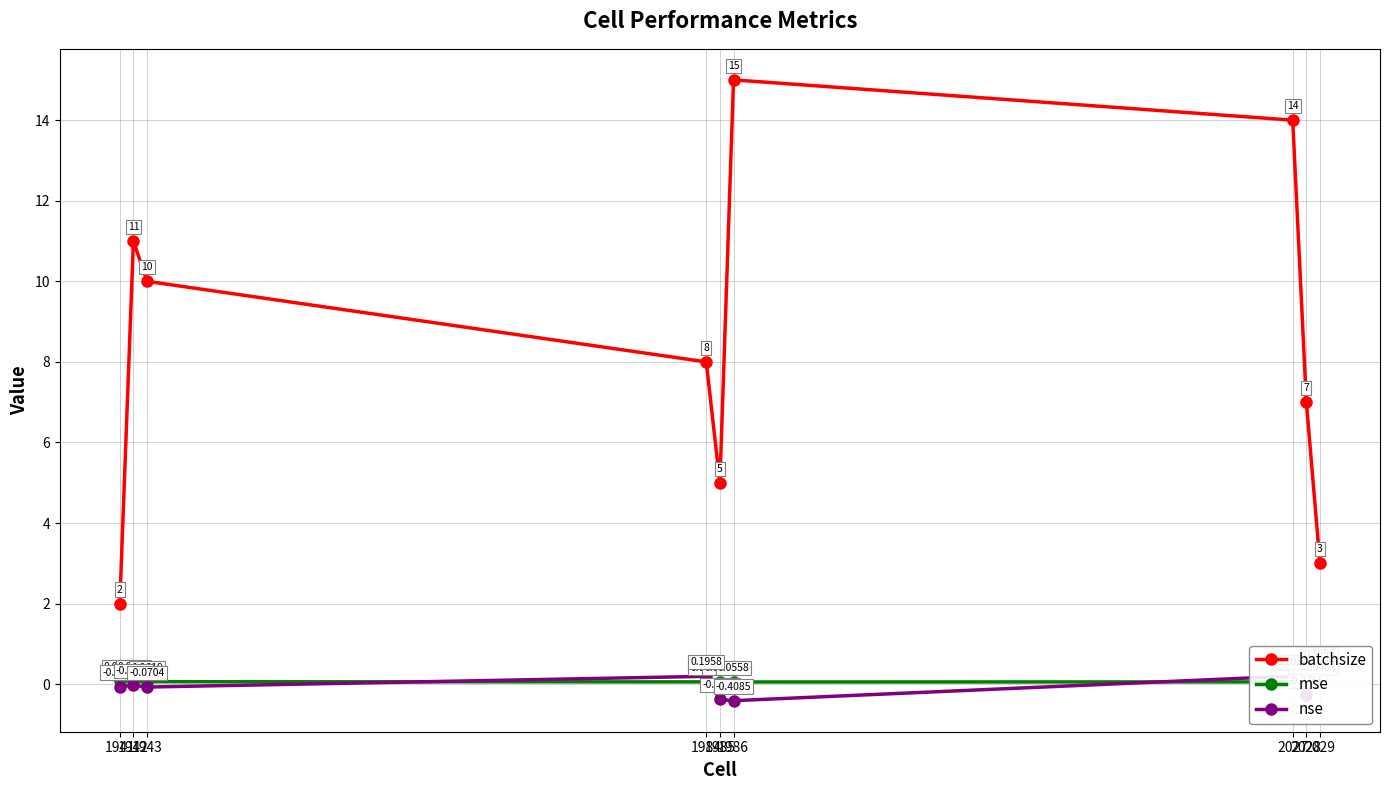

List the series in order of their peak value, lowest first.

mse, nse, batchsize